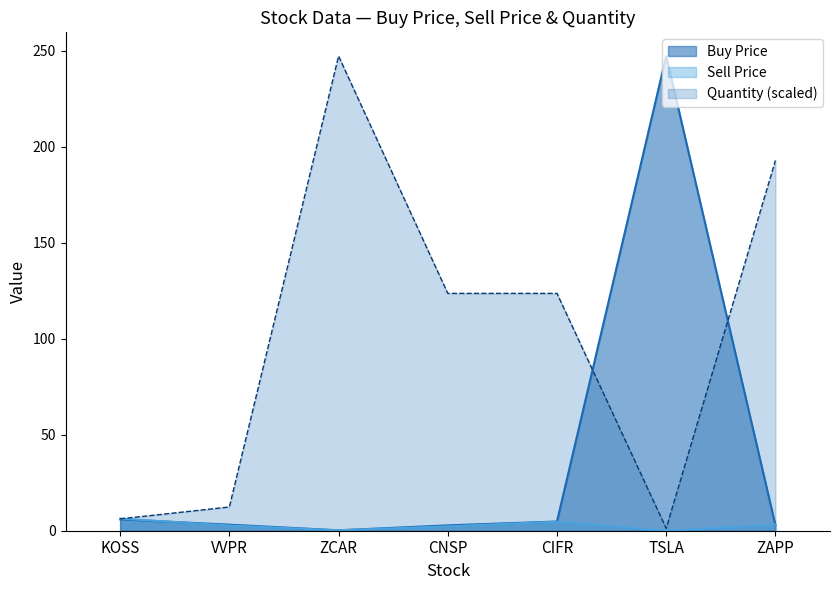

True or false: Quantity has a value of 192.8 at ZAPP.

True